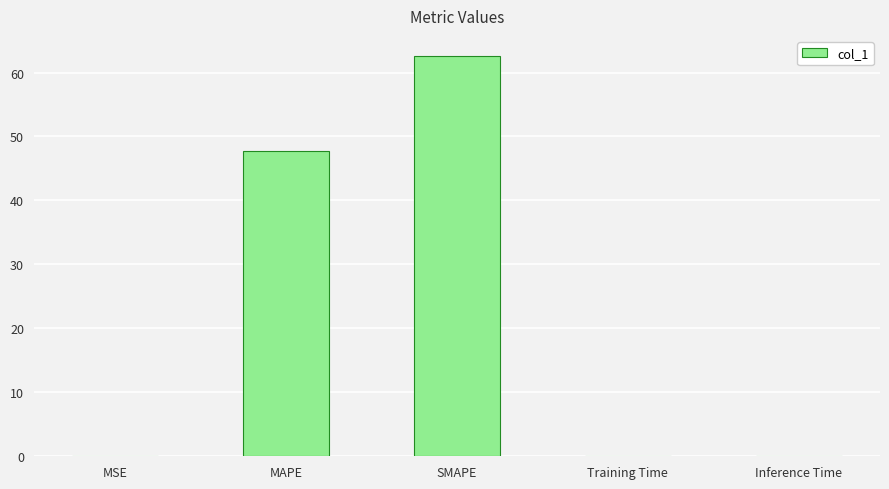

Which label corresponds to the largest value in the chart?

SMAPE